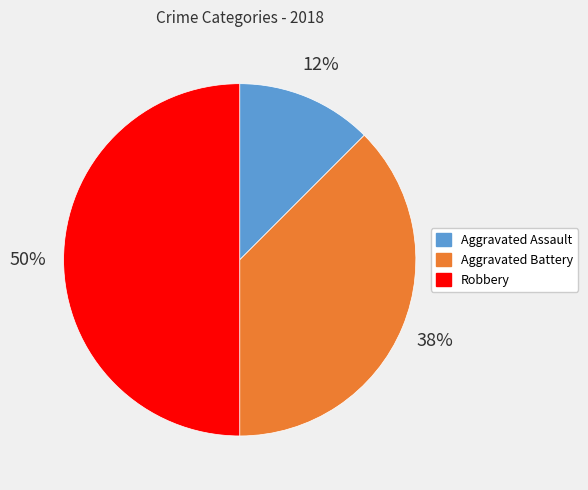

To the nearest percent, what is the average slice percentage?

33%